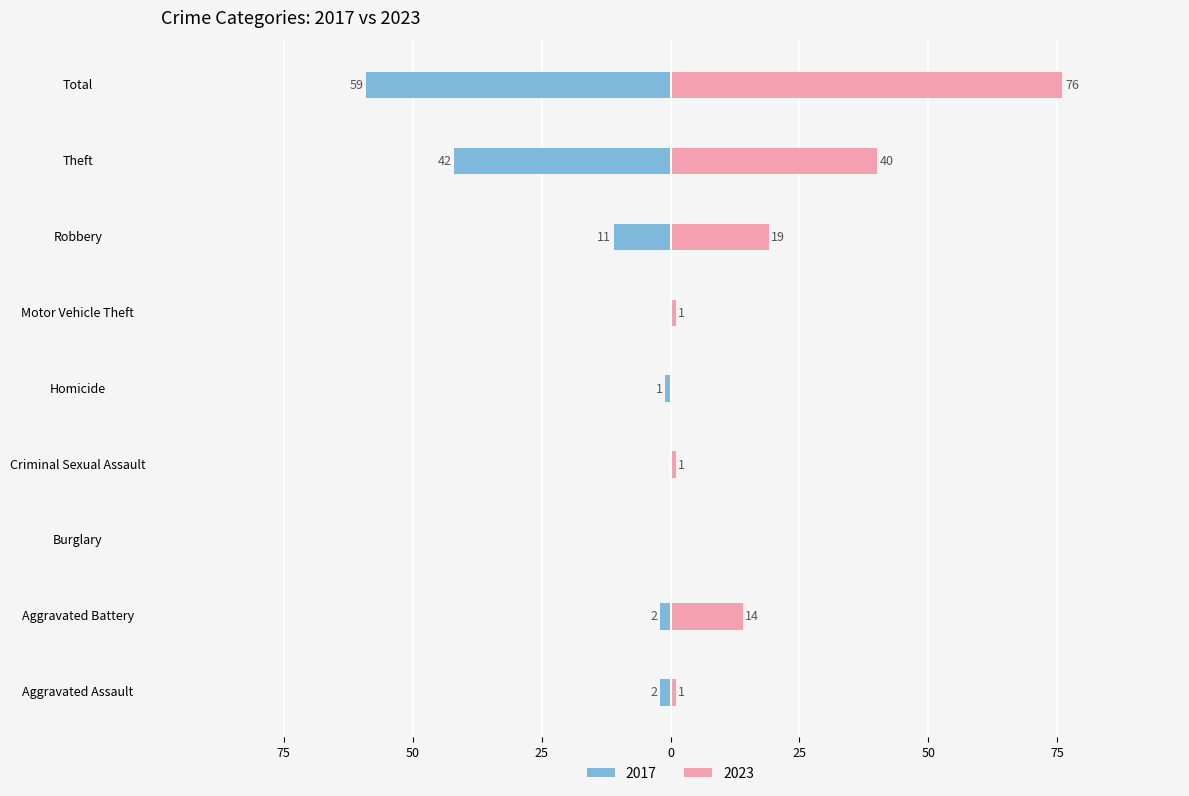

The value of 2023 at Motor Vehicle Theft is 0. True or false?

False